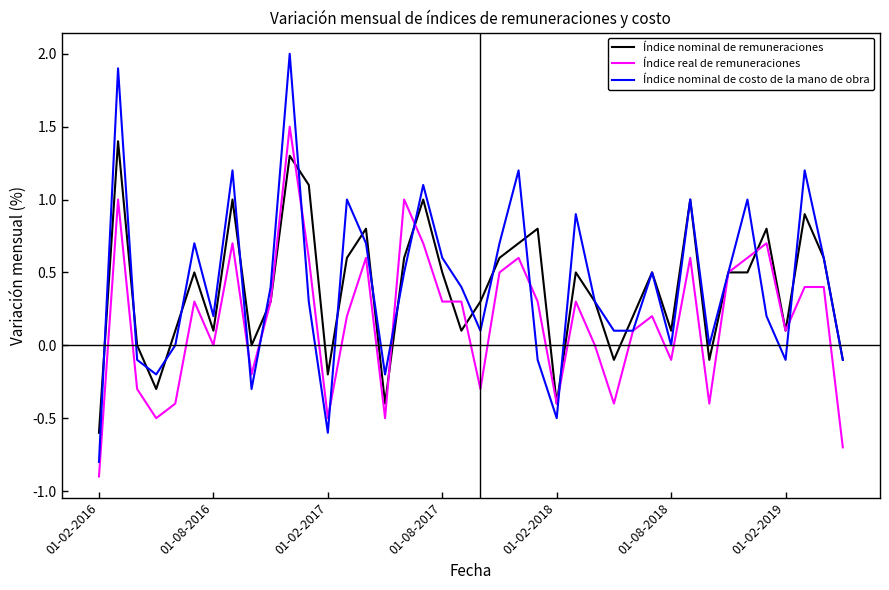

Which series has the widest spread of values?

Índice nominal de costo de la mano de obra